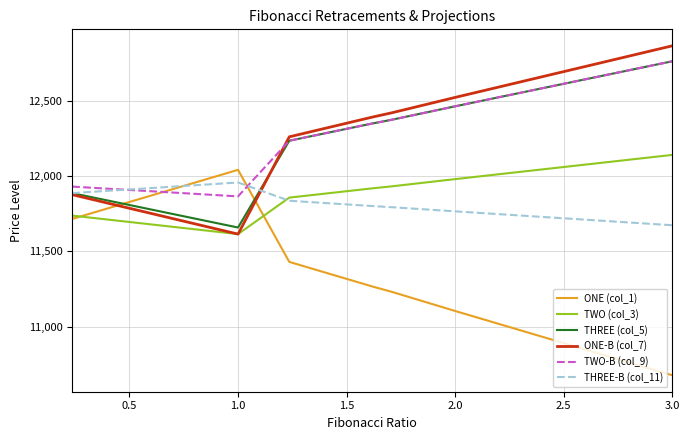

What is the minimum value shown in the chart?

10677.2